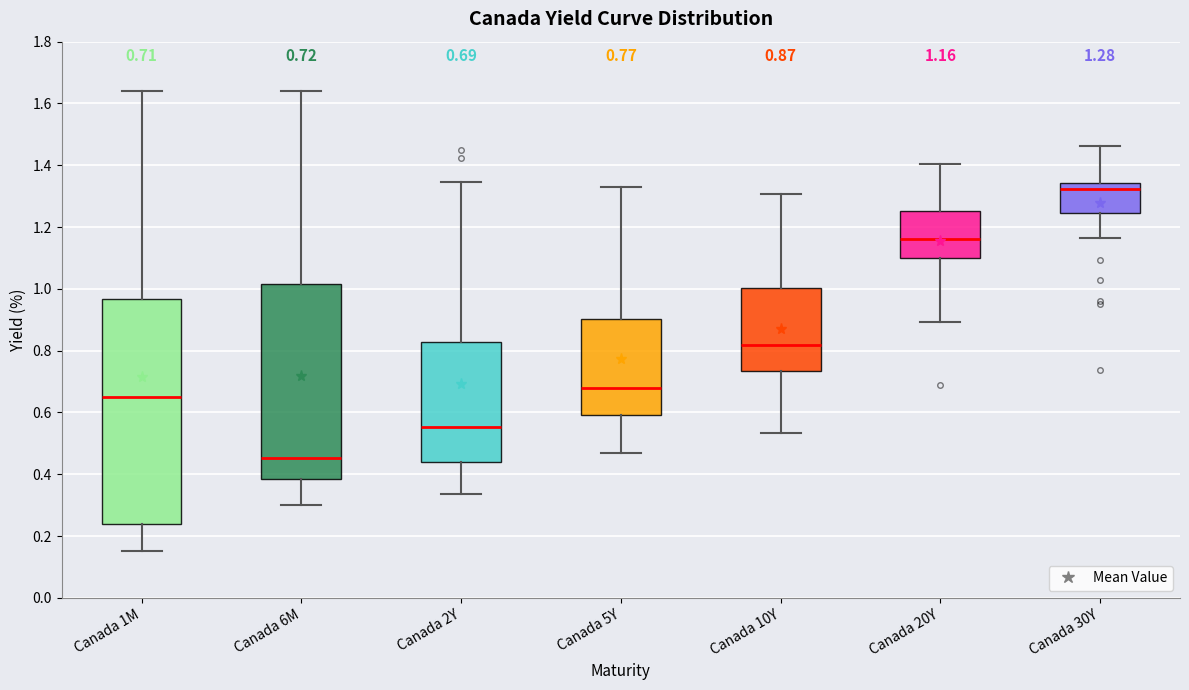

Comparing the boxes themselves (not the whiskers), which one is the tallest?

Canada 1M